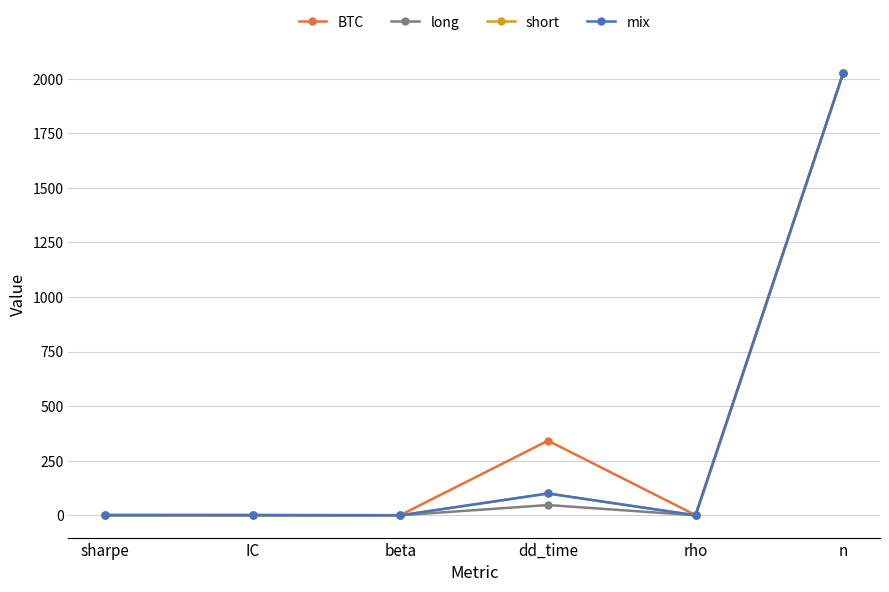

Which series has the largest total across all categories?

BTC